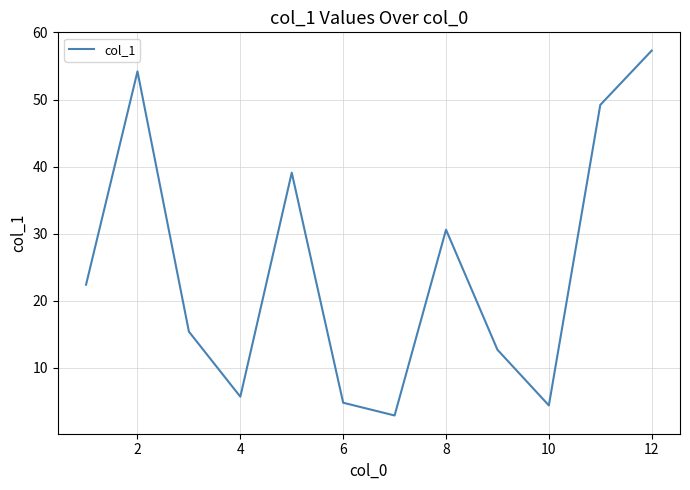

What is the difference between the maximum and minimum values?

54.4